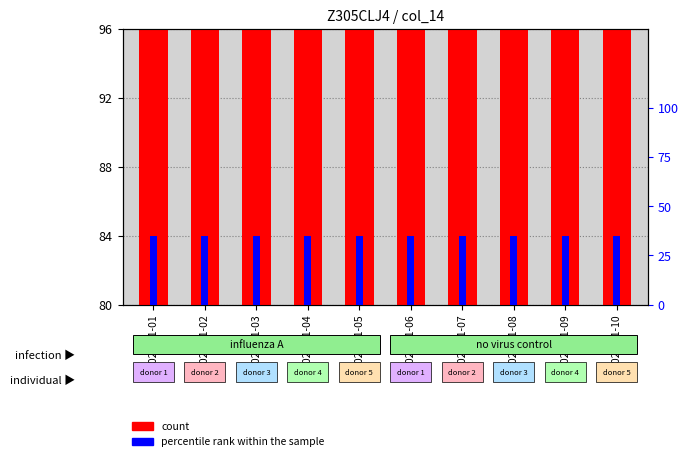

Which series has the widest spread of values?

count